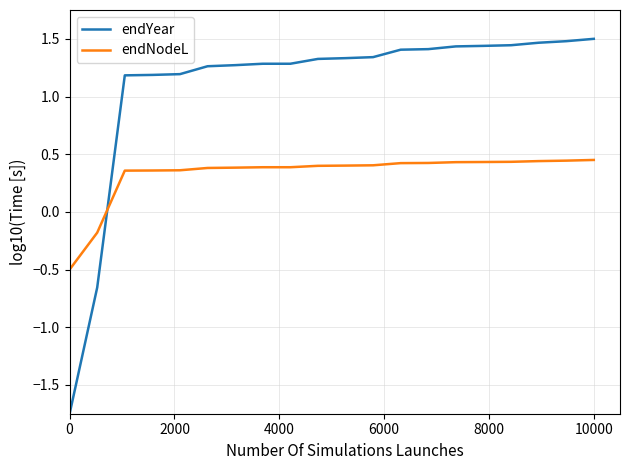

What is the lowest value of the endNodeL series?

-0.5